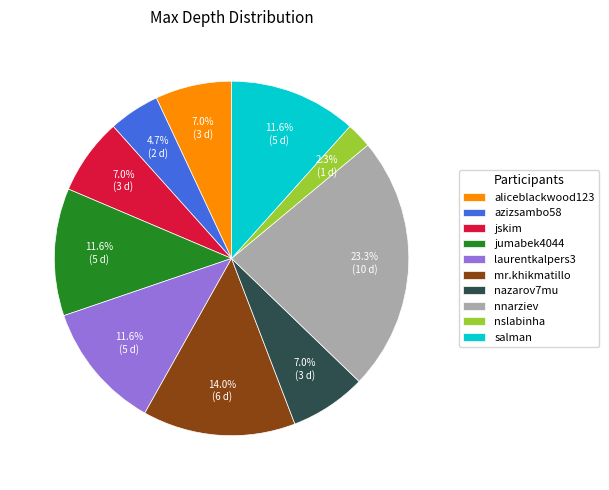

How much of the chart is everything except nslabinha?

97.7%